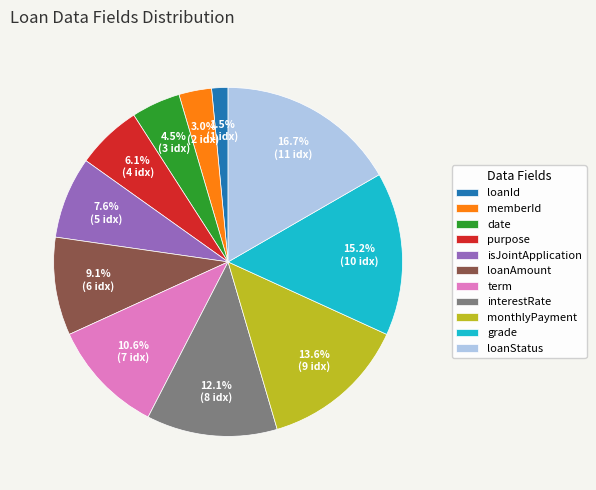

Combined, do loanAmount and loanStatus account for over 50%?

No